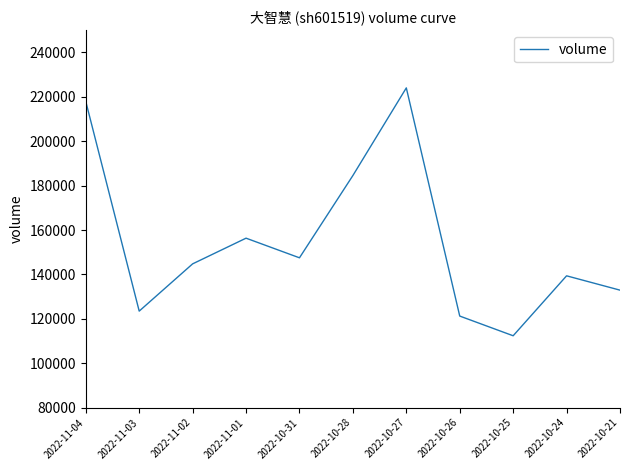

What value does the data have at 2022-10-26, to the nearest 10?

121240